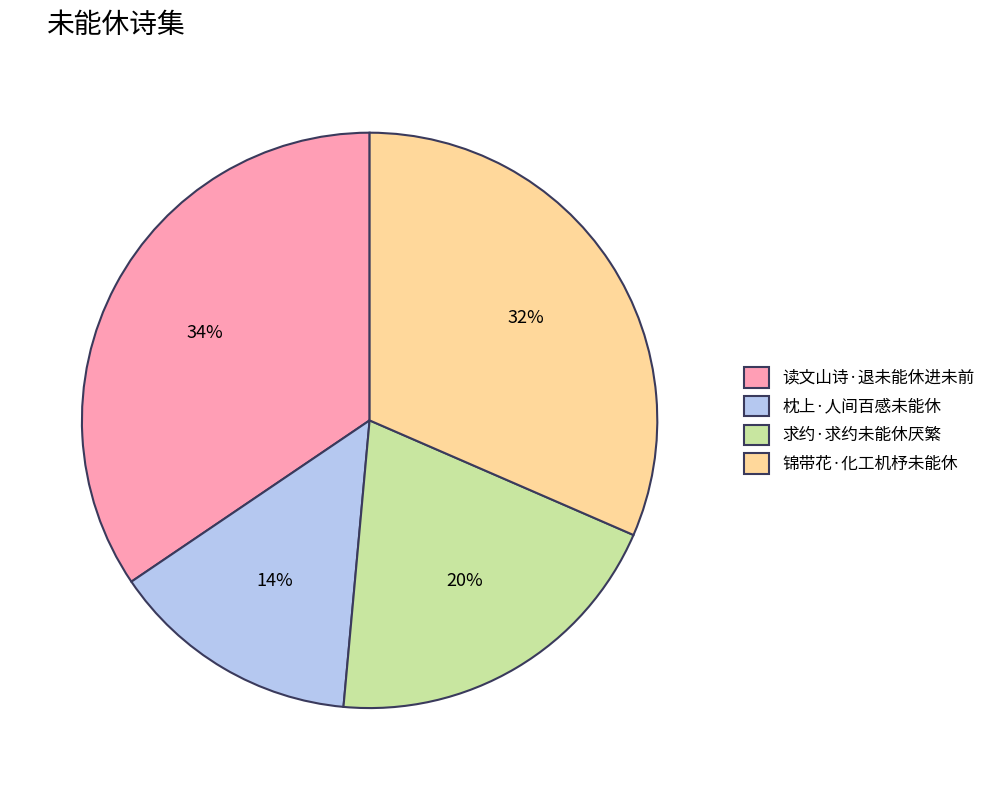

Is there a majority slice in this chart?

No